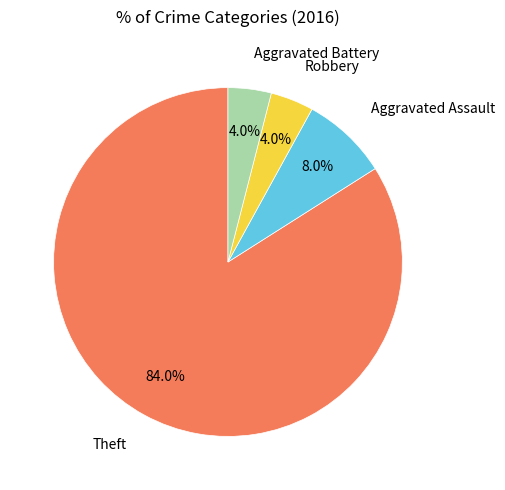

Which slice is the largest?

Theft